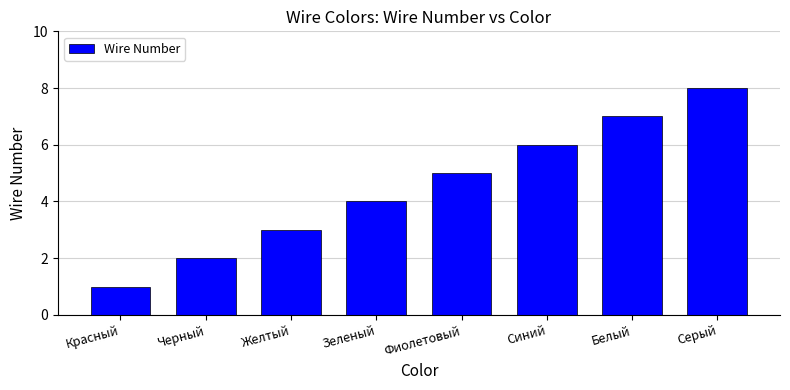

True or false: the data shows 1 at Желтый.

False